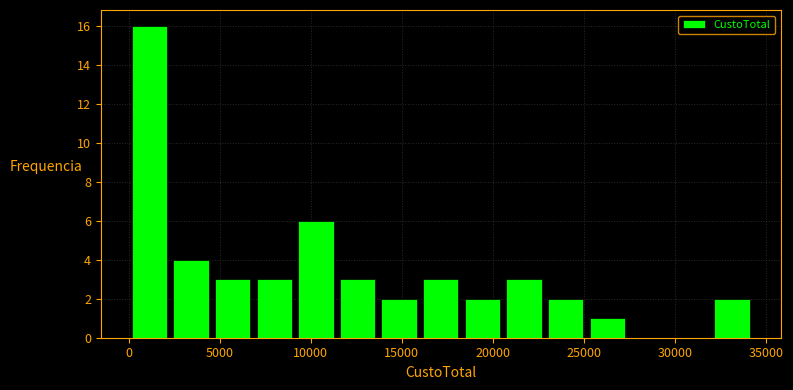

Over which range of the x-axis is the bar tallest?

0 to 2500